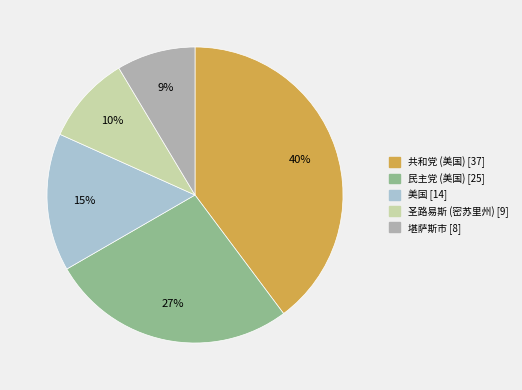

Is there any slice that represents more than half of the pie?

No